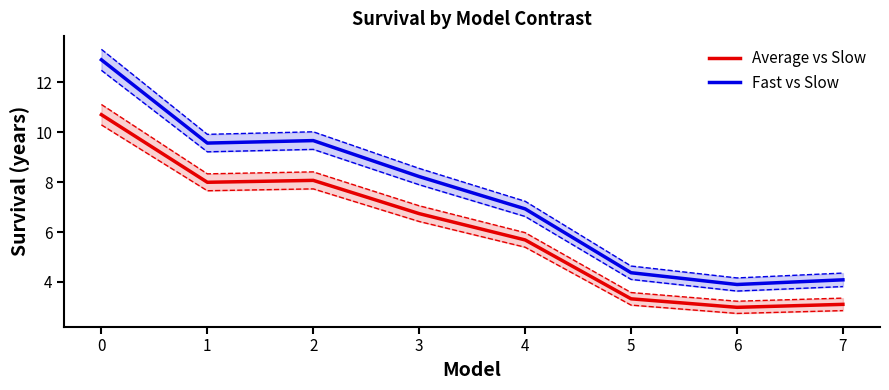

True or false: Fast vs Slow and Average vs Slow cross at least once.

False